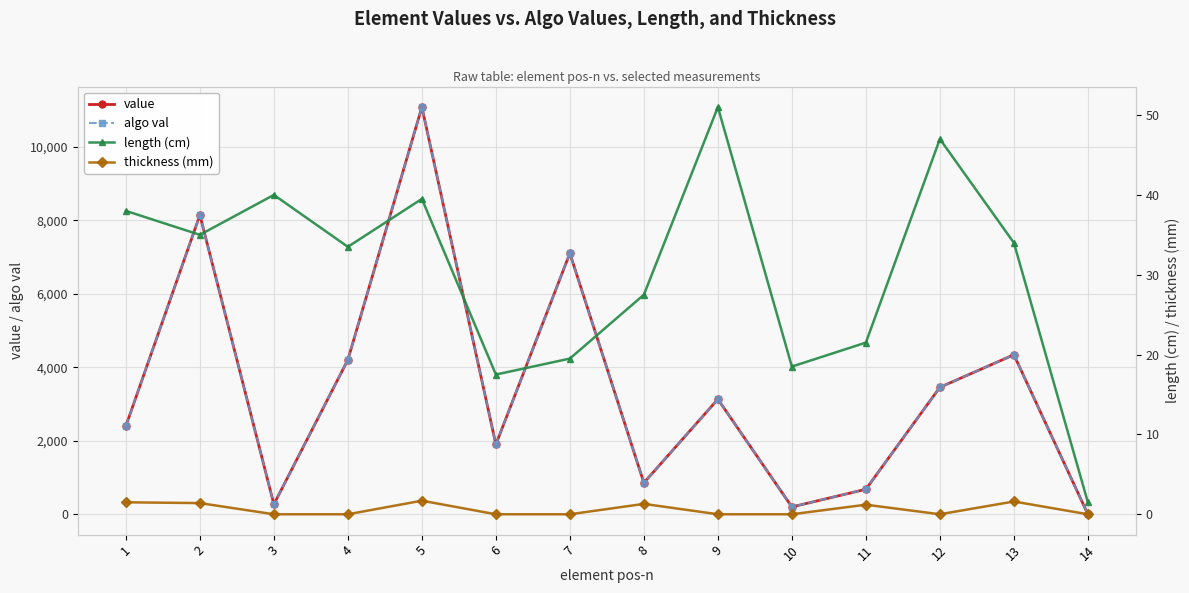

What is the greatest value displayed?

11077.0